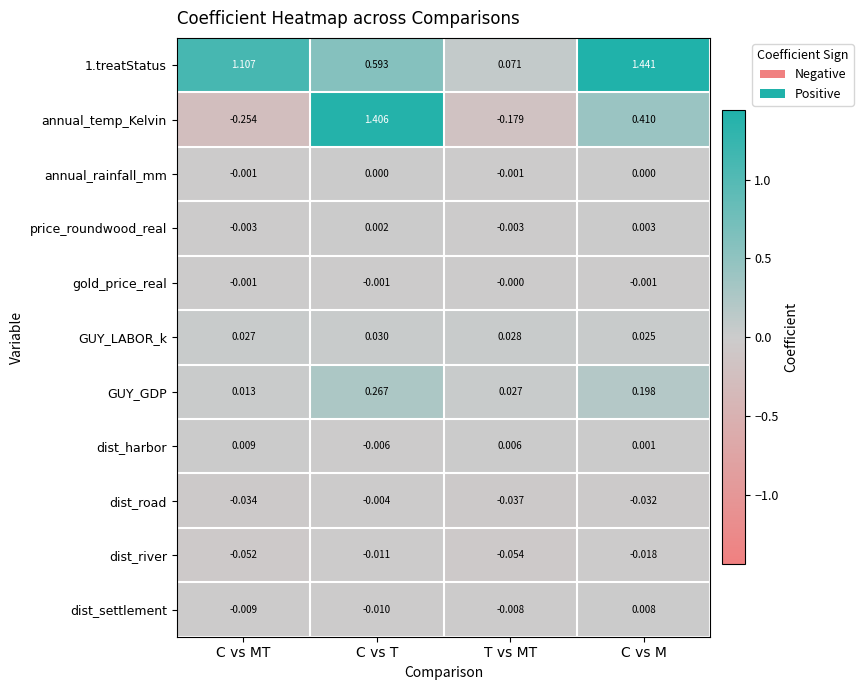

At which category is the sum across all series the highest?

C vs T